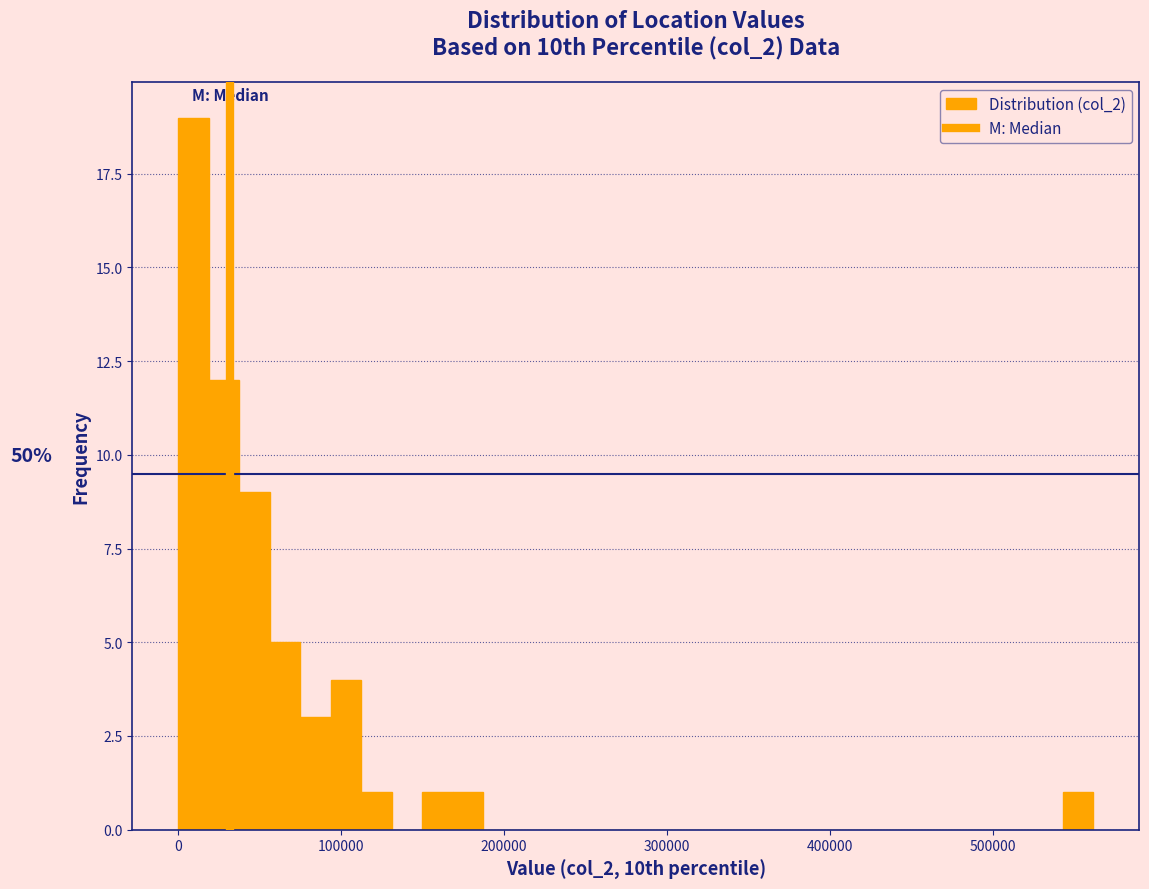

Around what value on the x-axis is the tallest bar? Give the approximate position of its centre, as read against the axis.

10000